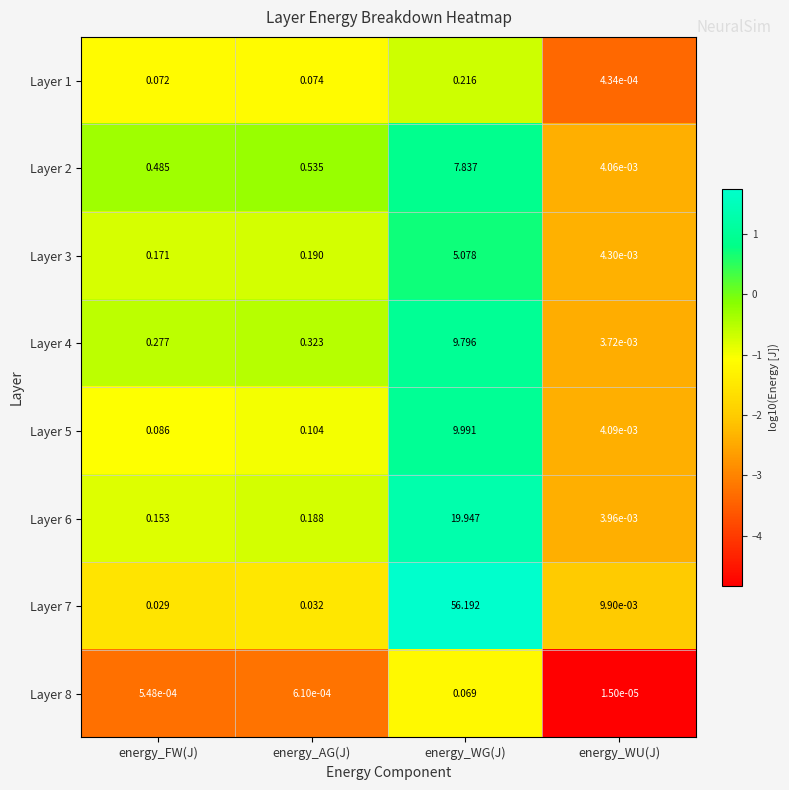

At which label is Layer 3 closest to 2?

energy_AG(J)